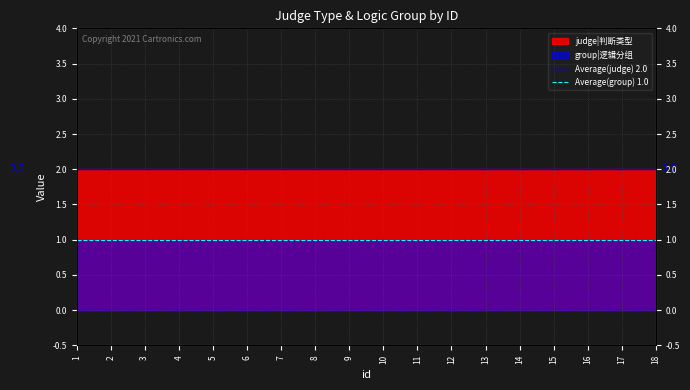

At which label does Average(judge) 2.0 reach its minimum?

1